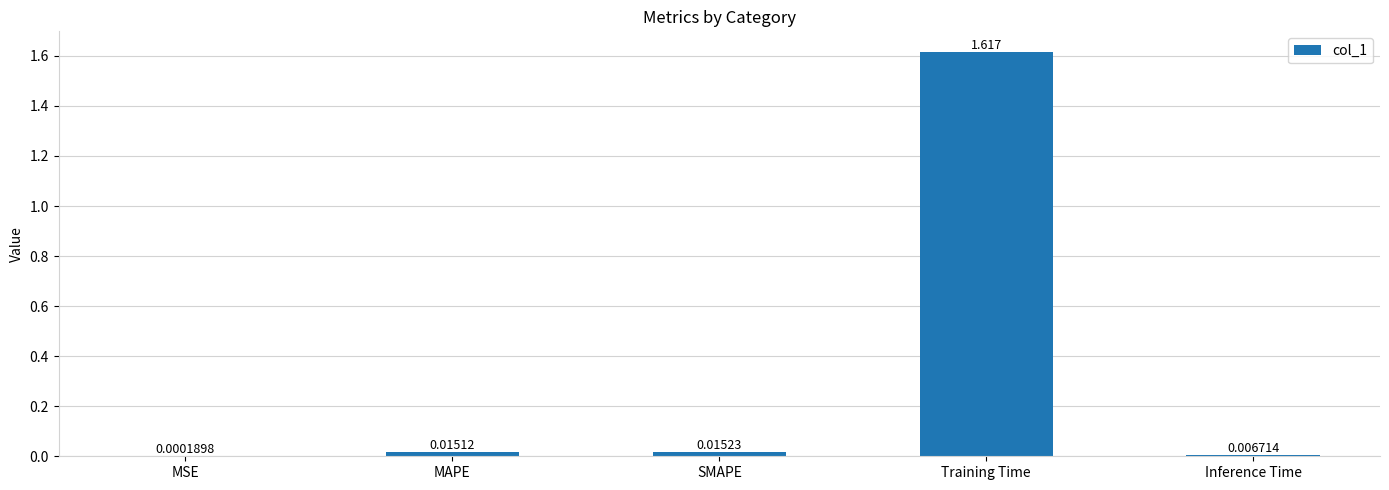

At which label is the value closest to 0?

MSE